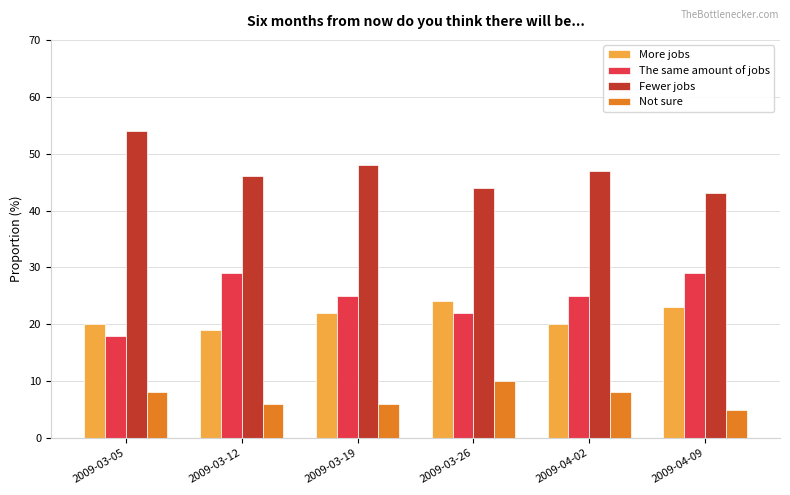

What position from the left is 2009-03-12?

2